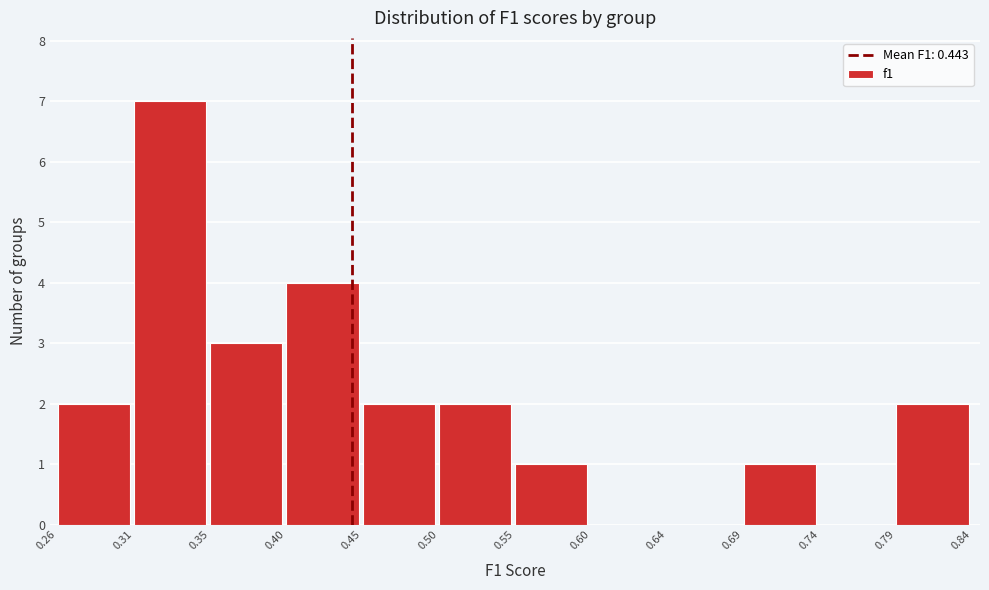

Reading left to right, list every bar in this chart as the range it spans on the x-axis followed by its height. The values are not printed on the chart, so give them approximately, as read against the axis.

0.26 to 0.31: 2
0.31 to 0.35: 7
0.35 to 0.40: 3
0.40 to 0.45: 4
0.45 to 0.50: 2
0.50 to 0.55: 2
0.55 to 0.60: 1
0.60 to 0.64: 0
0.64 to 0.69: 0
0.69 to 0.74: 1
0.74 to 0.79: 0
0.79 to 0.84: 2